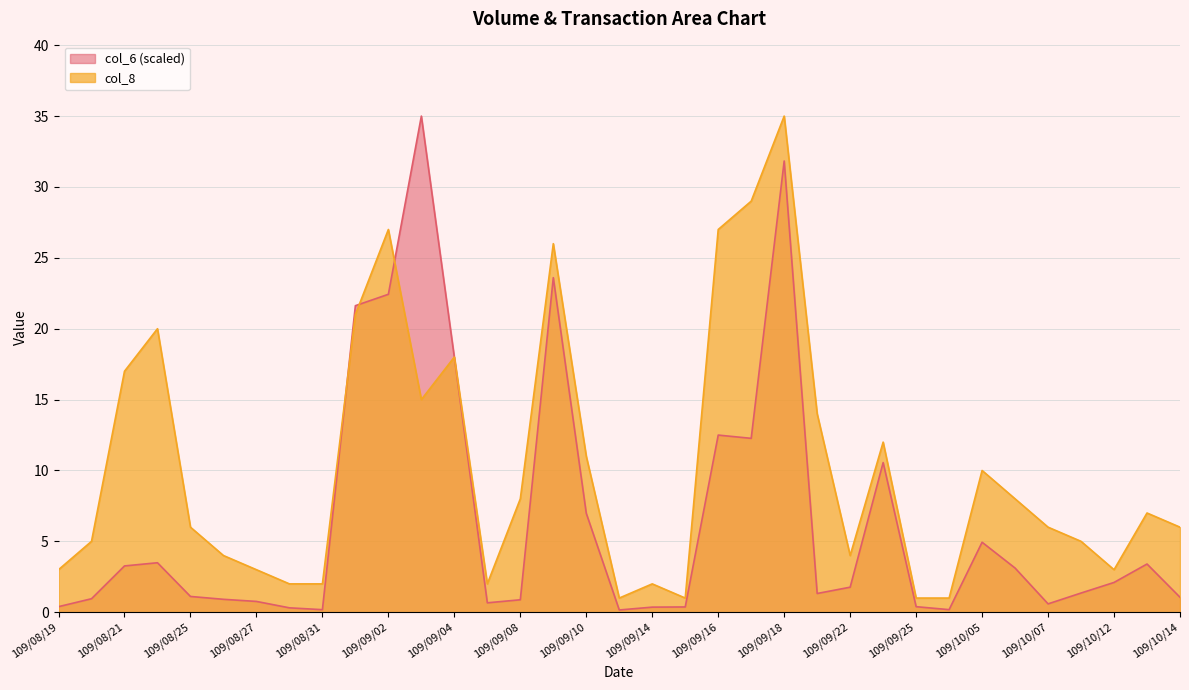

What are all the series names shown in the legend?

col_6 (scaled), col_8